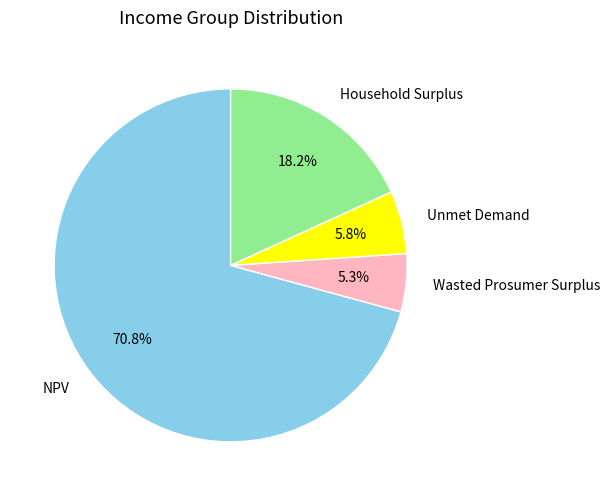

To the nearest percent, what portion does NPV represent?

71%